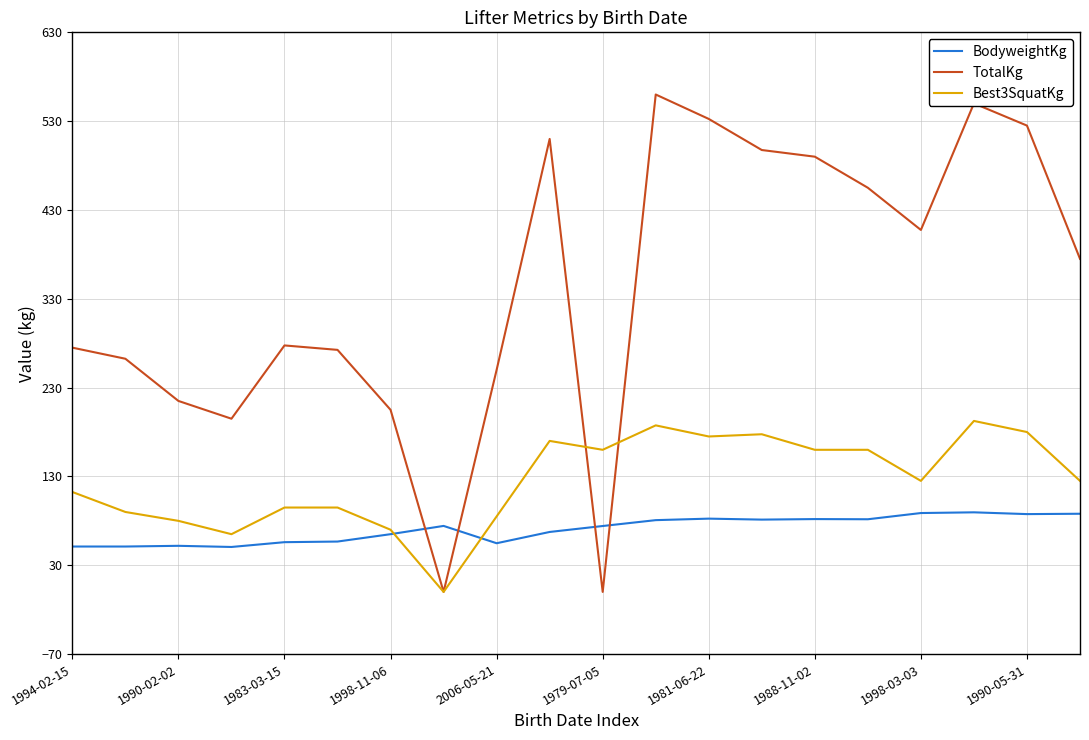

What is the maximum value for TotalKg?

560.0